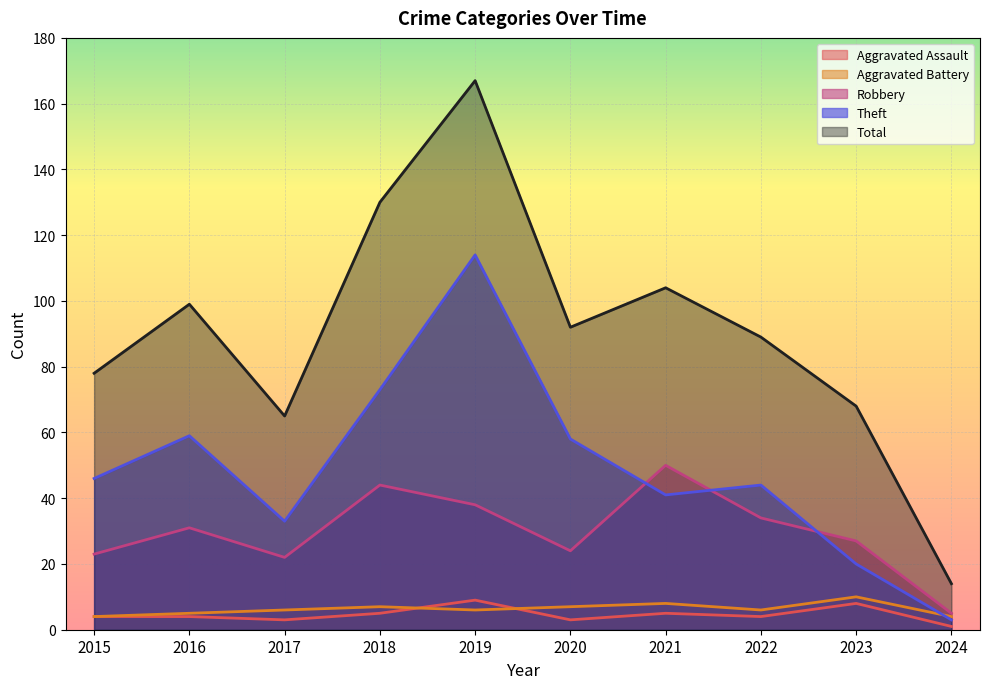

Which series has the widest spread of values?

Total